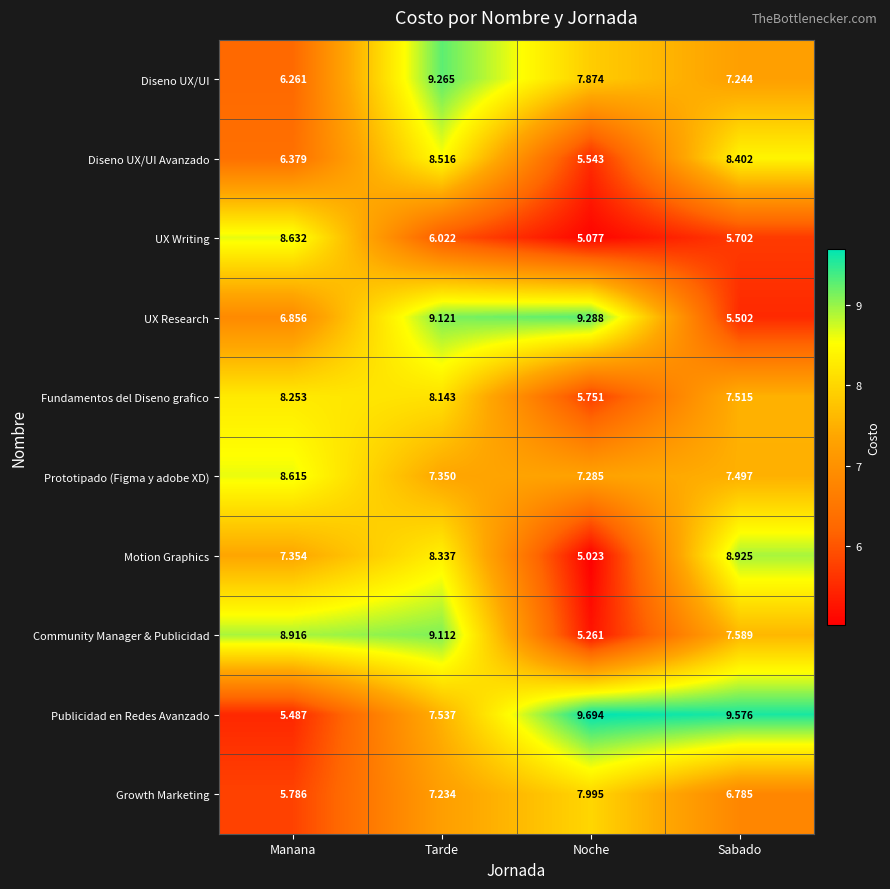

At Sabado, list the series in order from smallest to largest.

UX Research, UX Writing, Growth Marketing, Diseno UX/UI, Prototipado (Figma y adobe XD), Fundamentos del Diseno grafico, Community Manager & Publicidad, Diseno UX/UI Avanzado, Motion Graphics, Publicidad en Redes Avanzado